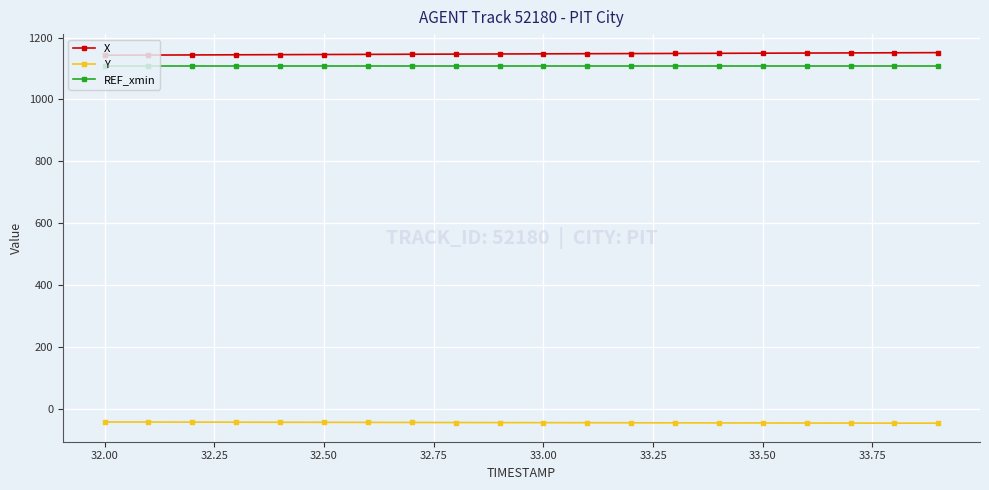

What is the average value of the REF_xmin series?

1106.7